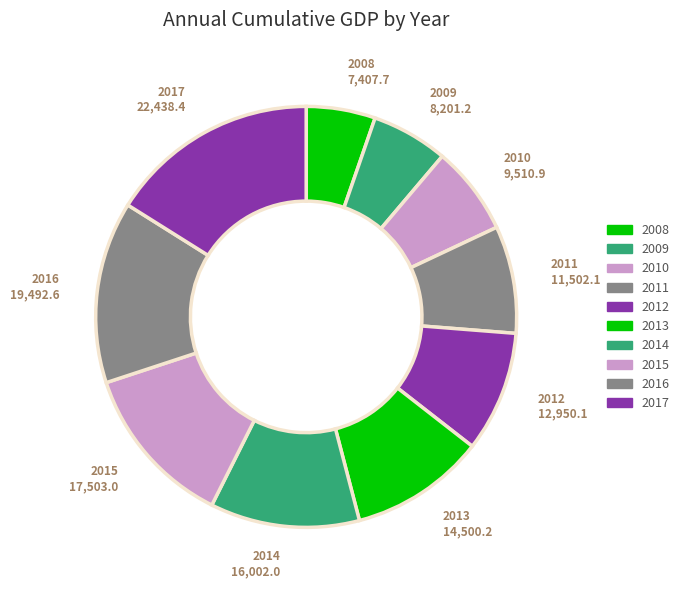

Which has a higher value, 2011 or 2008?

2011